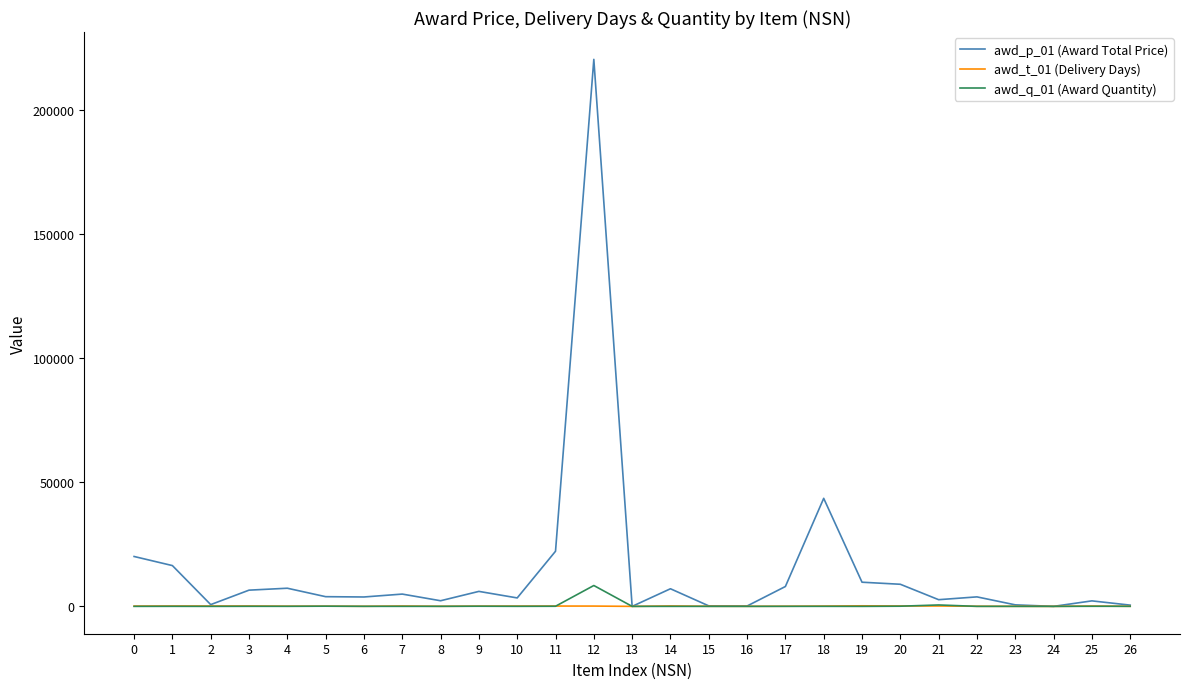

True or false: awd_p_01 (Award Total Price) has a value of 7090.7 at 14.

True